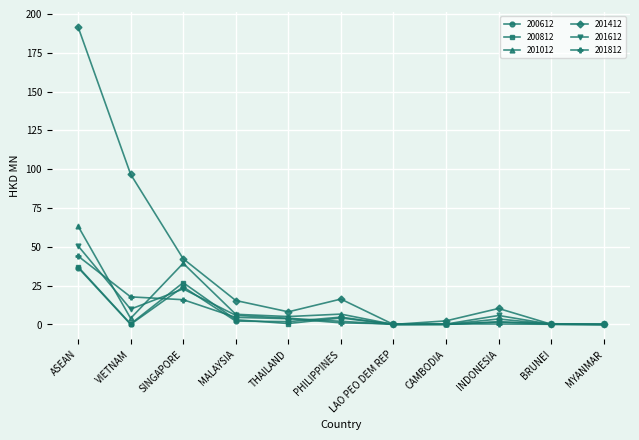

What is the label of the 3rd point from the left?

SINGAPORE